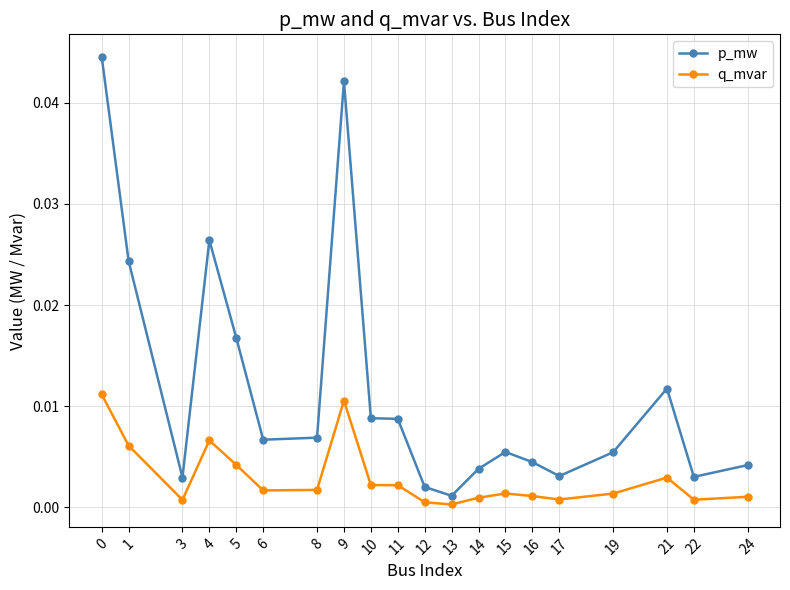

The value of p_mw at 16 is 0.0. True or false?

True